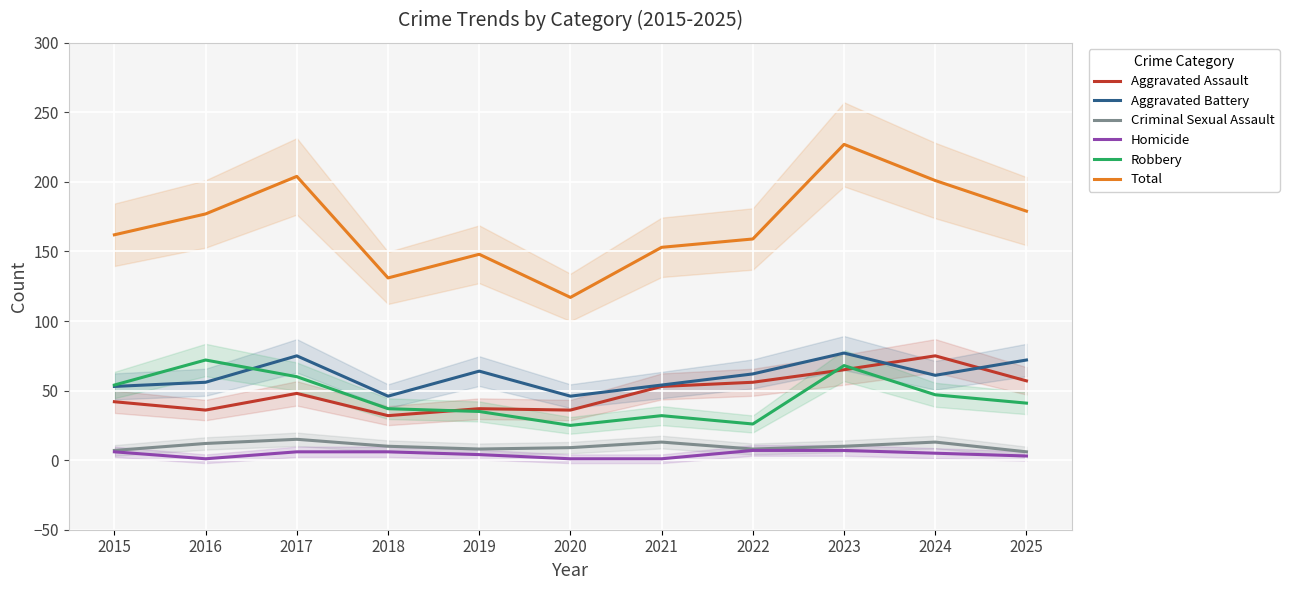

Where is the first local maximum for Aggravated Assault?

2017